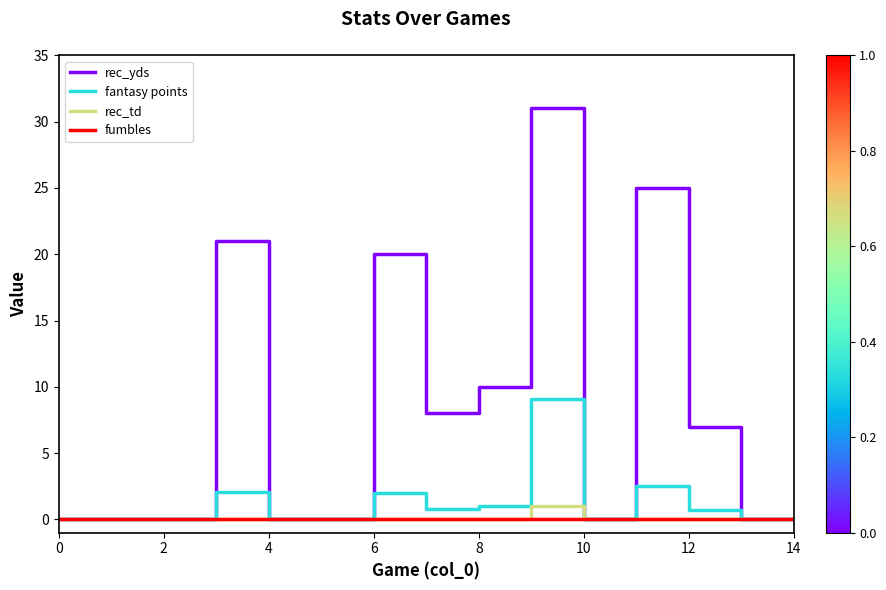

What is the maximum value shown in the chart?

31.0